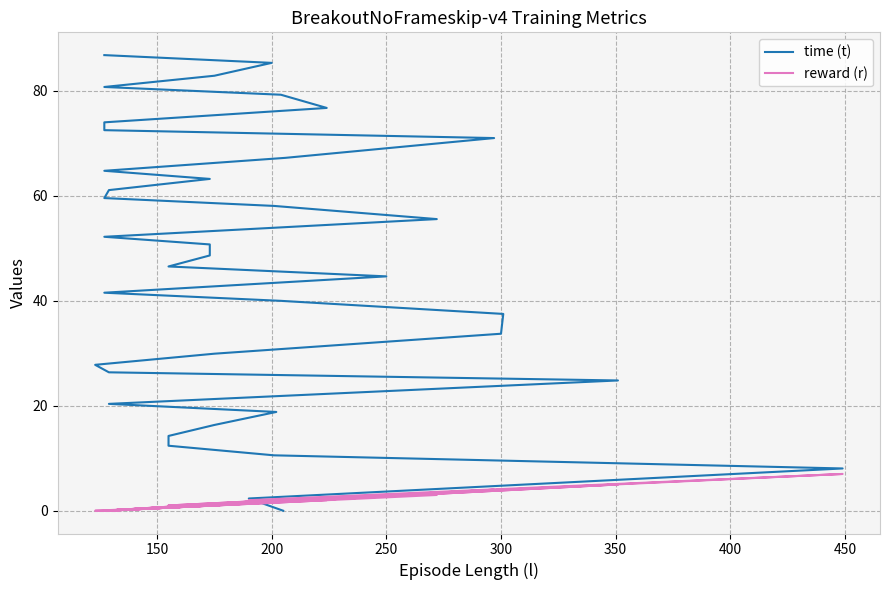

How many categories are shown in the chart?

38